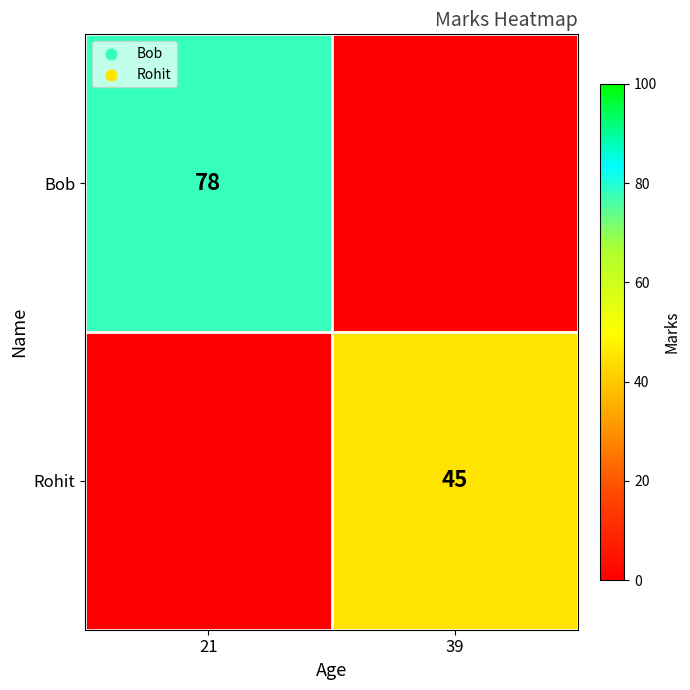

The Rohit series shows 45 at 39. True or false?

True